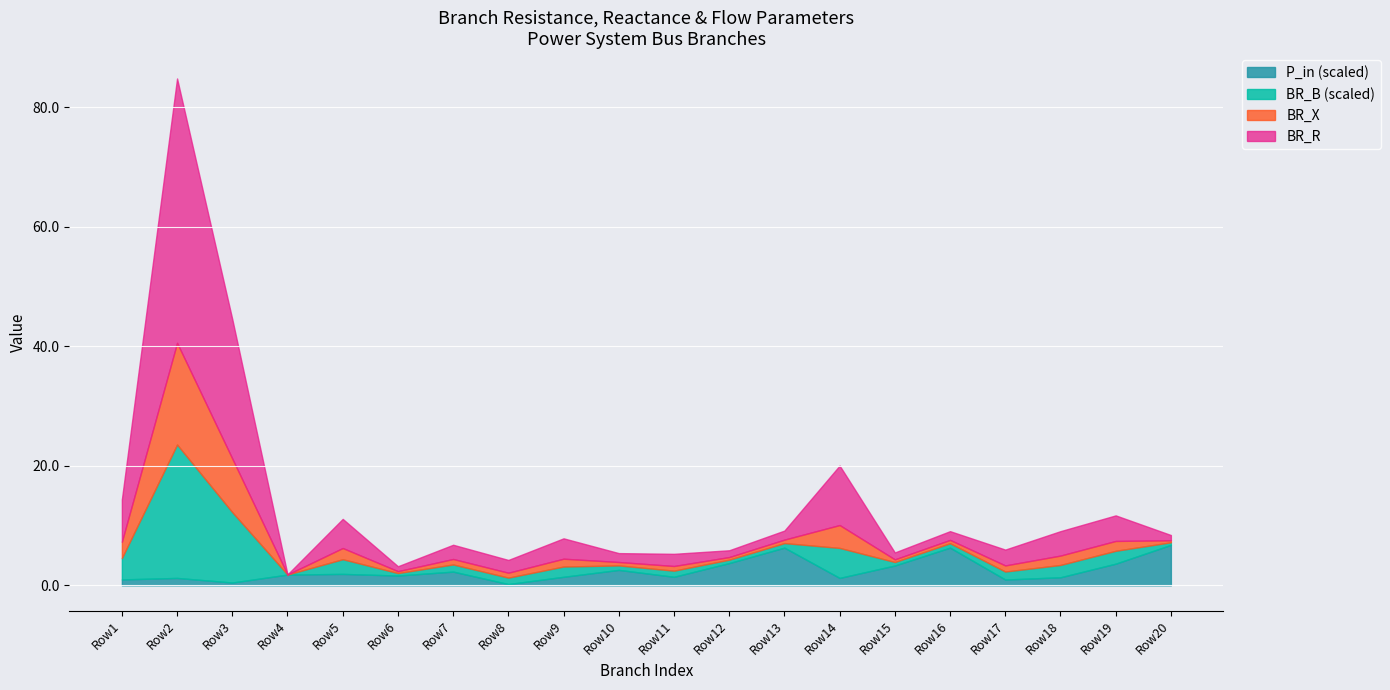

At which category is the sum across all series the highest?

Row2